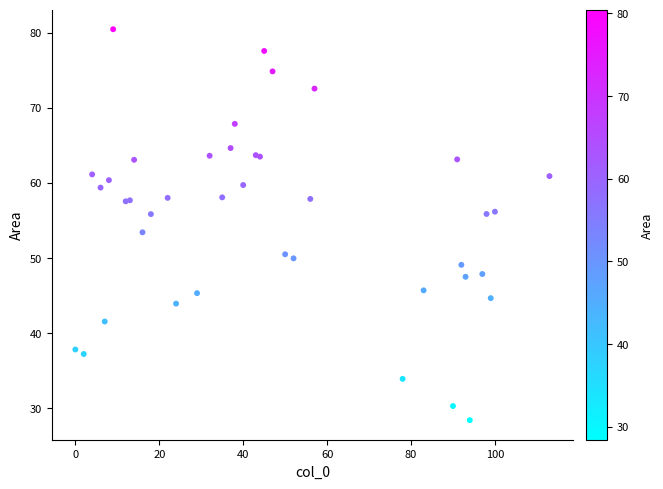

What Y value in the scatter plot is closest to 54?

53.4